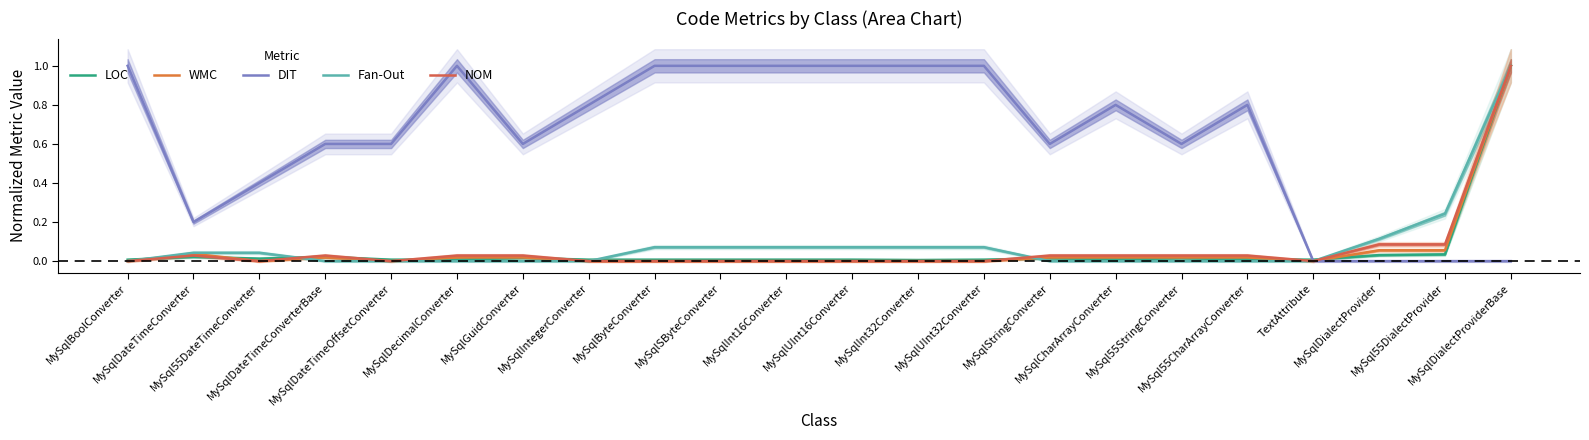

True or false: Fan-Out and DIT intersect in this chart.

False